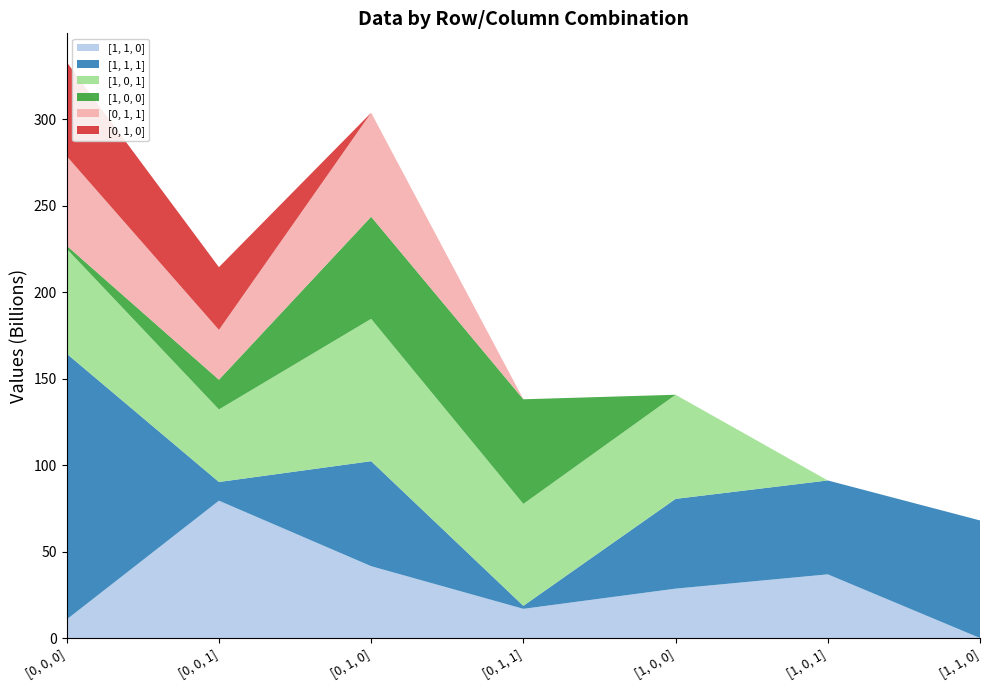

Reading left to right, list all the values displayed in this chart.

[1, 1, 0]: [0, 0, 0]=10753710015	[0, 0, 1]=79389011952	[0, 1, 0]=41523424658	[0, 1, 1]=16873072639	[1, 0, 0]=28541991761	[1, 0, 1]=36806576326	[1, 1, 0]=0
[1, 1, 1]: [0, 0, 0]=153580470494	[0, 0, 1]=10792210434	[0, 1, 0]=60692120736	[0, 1, 1]=1732517726	[1, 0, 0]=51882130659	[1, 0, 1]=54266955155	[1, 1, 0]=67970895114
[1, 0, 1]: [0, 0, 0]=60631820160	[0, 0, 1]=41954529003	[0, 1, 0]=82284441497	[0, 1, 1]=58923202720	[1, 0, 0]=60186315577	[1, 0, 1]=0	[1, 1, 0]=0
[1, 0, 0]: [0, 0, 0]=1788618268	[0, 0, 1]=17154675463	[0, 1, 0]=59015803443	[0, 1, 1]=60465418344	[1, 0, 0]=0	[1, 0, 1]=0	[1, 1, 0]=0
[0, 1, 1]: [0, 0, 0]=51734729057	[0, 0, 1]=28819294759	[0, 1, 0]=60094714501	[0, 1, 1]=0	[1, 0, 0]=0	[1, 0, 1]=0	[1, 1, 0]=0
[0, 1, 0]: [0, 0, 0]=54383556343	[0, 0, 1]=36246570667	[0, 1, 0]=0	[0, 1, 1]=0	[1, 0, 0]=0	[1, 0, 1]=0	[1, 1, 0]=0